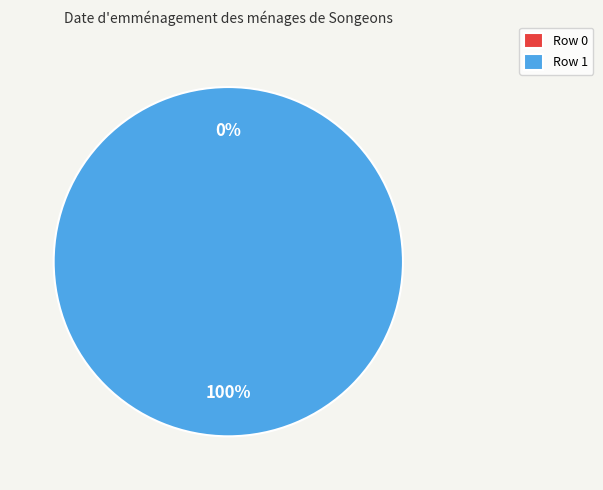

True or false: 1 accounts for 100% of the total.

True